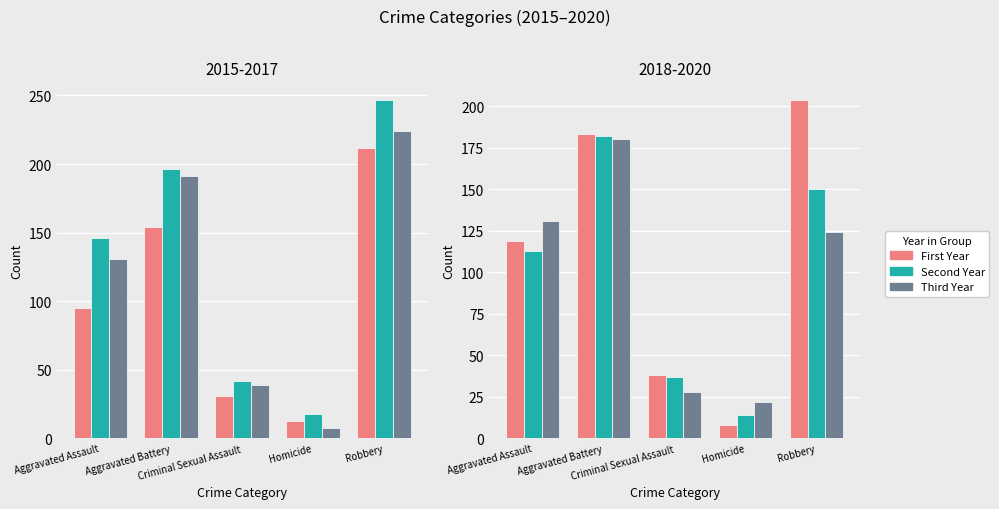

At which label is 2015 closest to 112?

Aggravated Assault